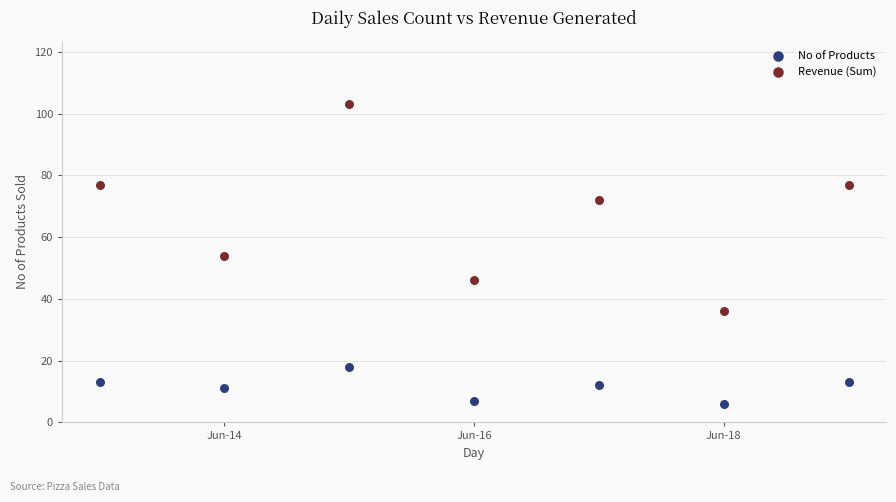

Which series has the largest Y range (max minus min)?

Revenue (Sum)